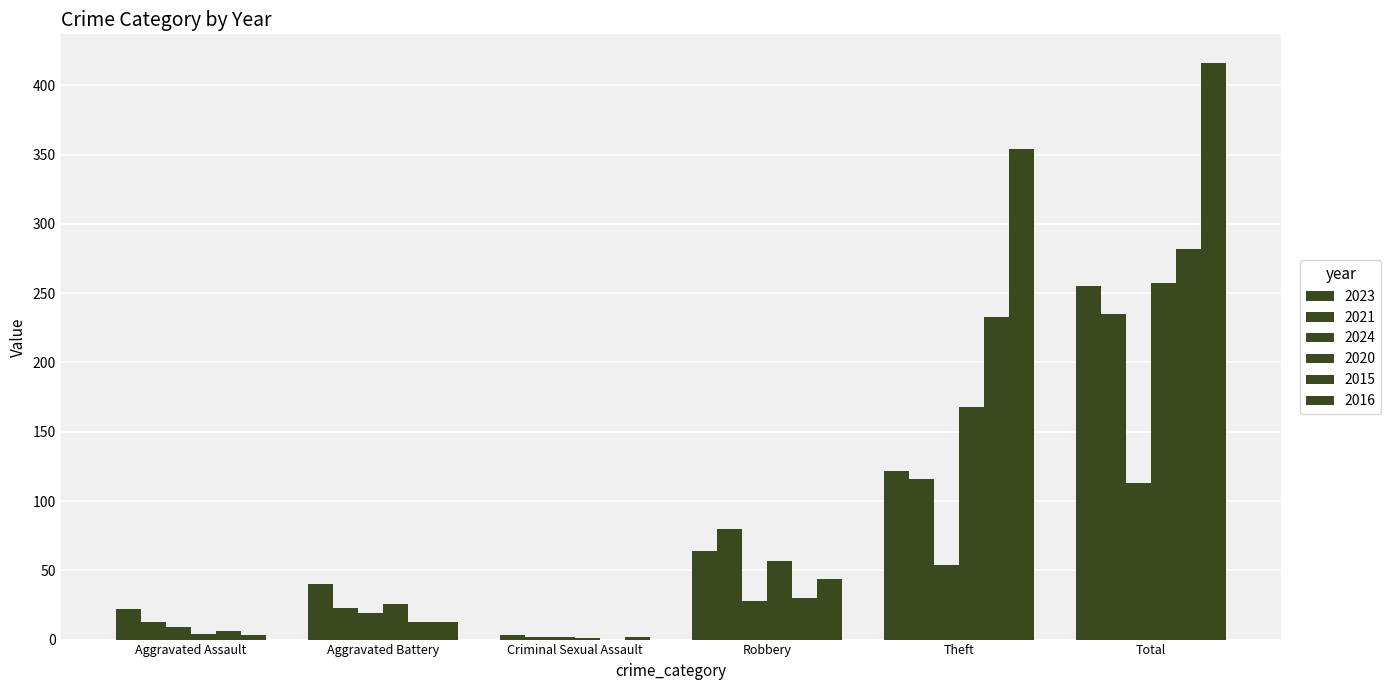

Where is 2023 nearest to the value 129?

Theft